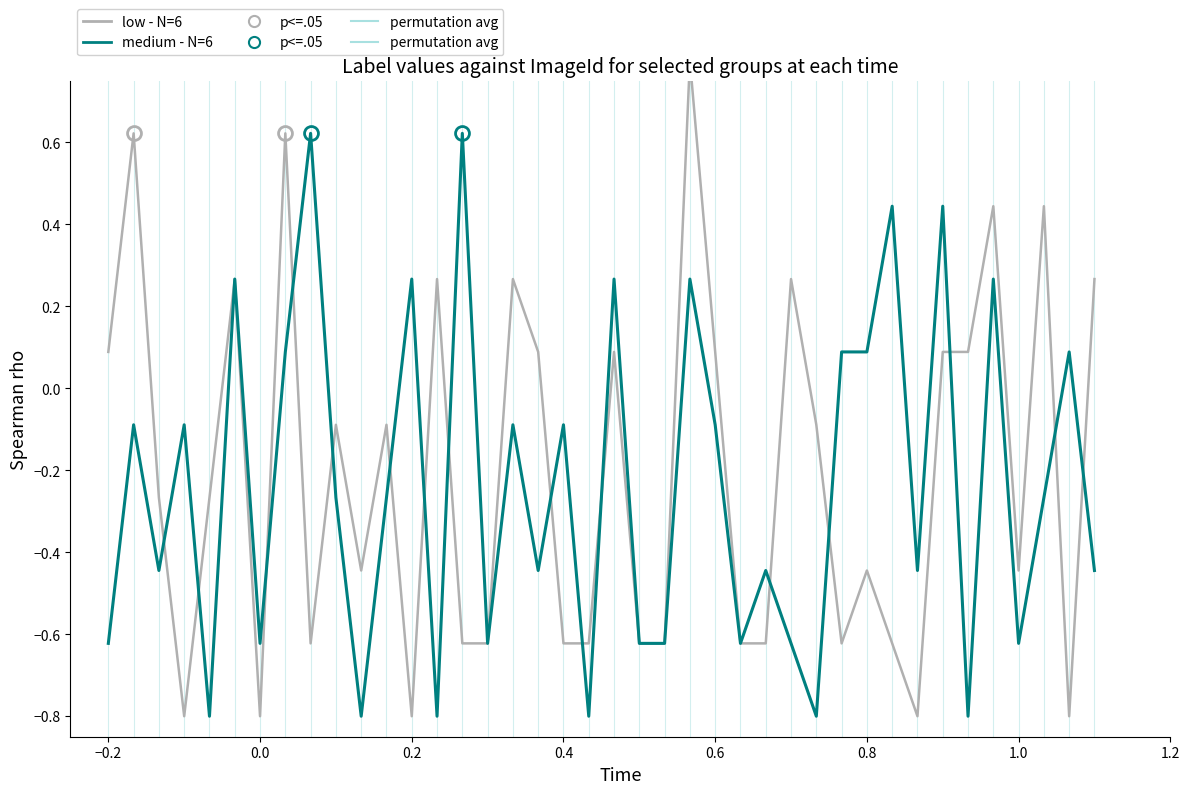

Which label corresponds to the smallest value in the chart?

0.2